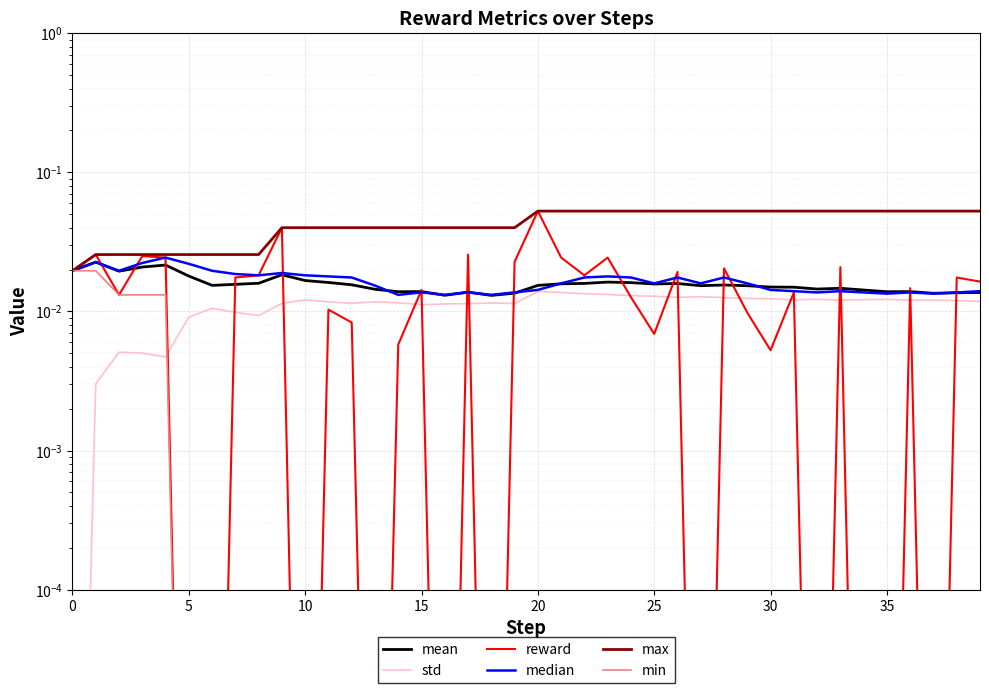

The std series shows 0.0 at 16. True or false?

False